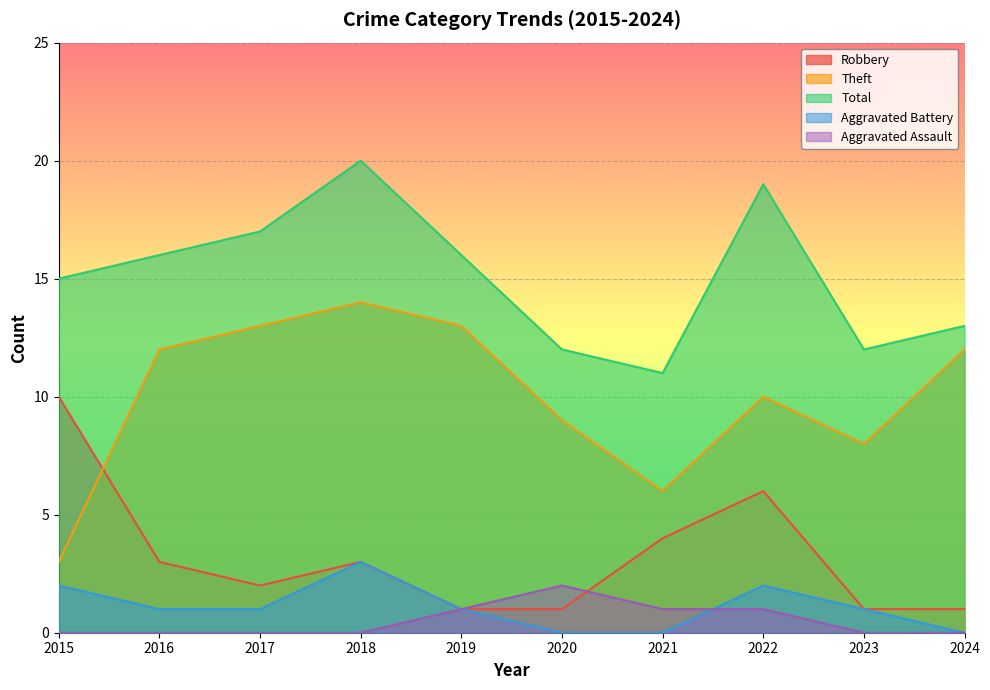

What is the difference between the second highest and second lowest values in the Total series?

7